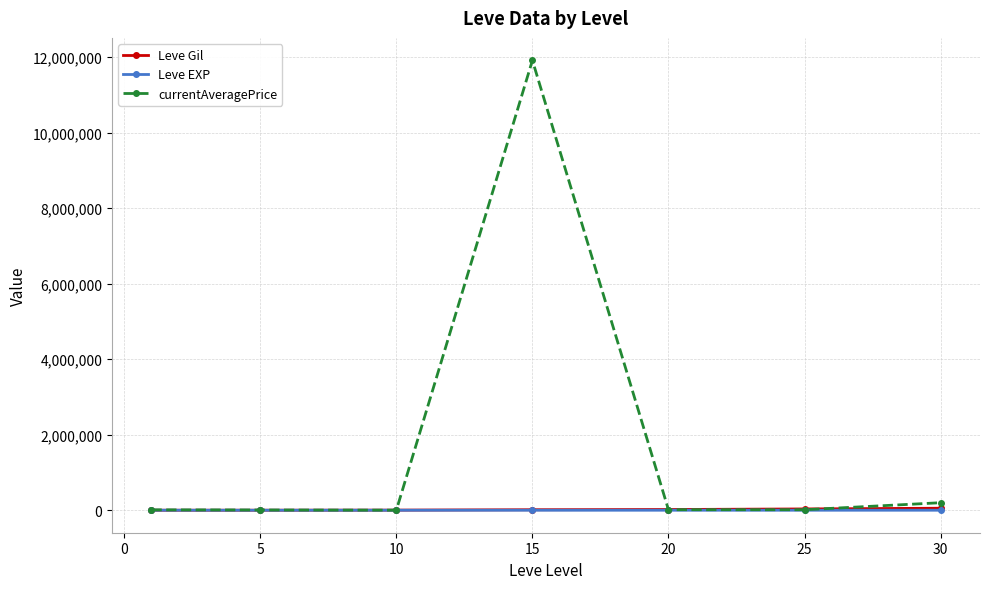

What is the average value of the Leve EXP series?

48.9